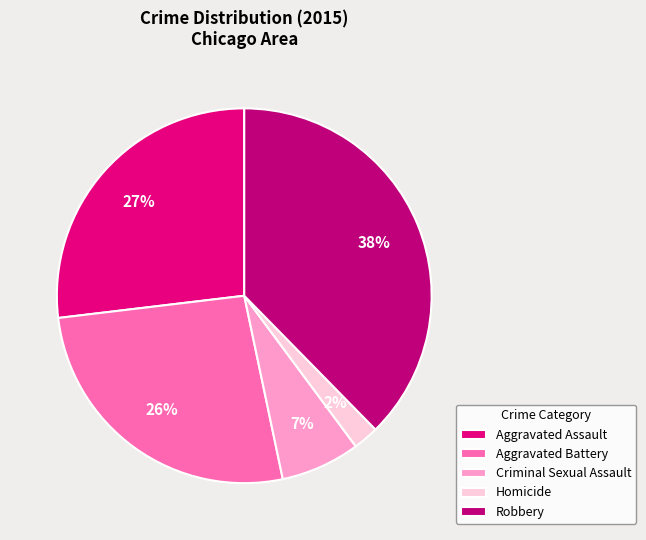

How many slices are in this pie chart?

5